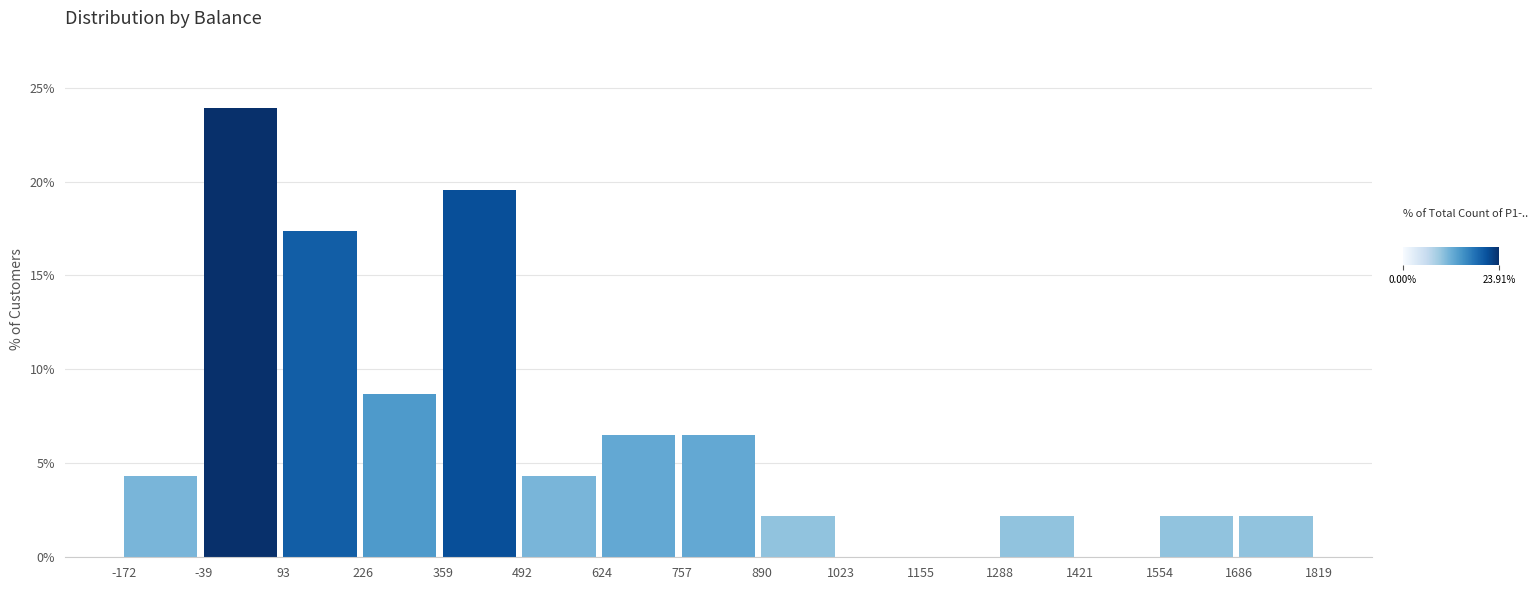

Which range on the x-axis has the tallest bar?

-39 to 93